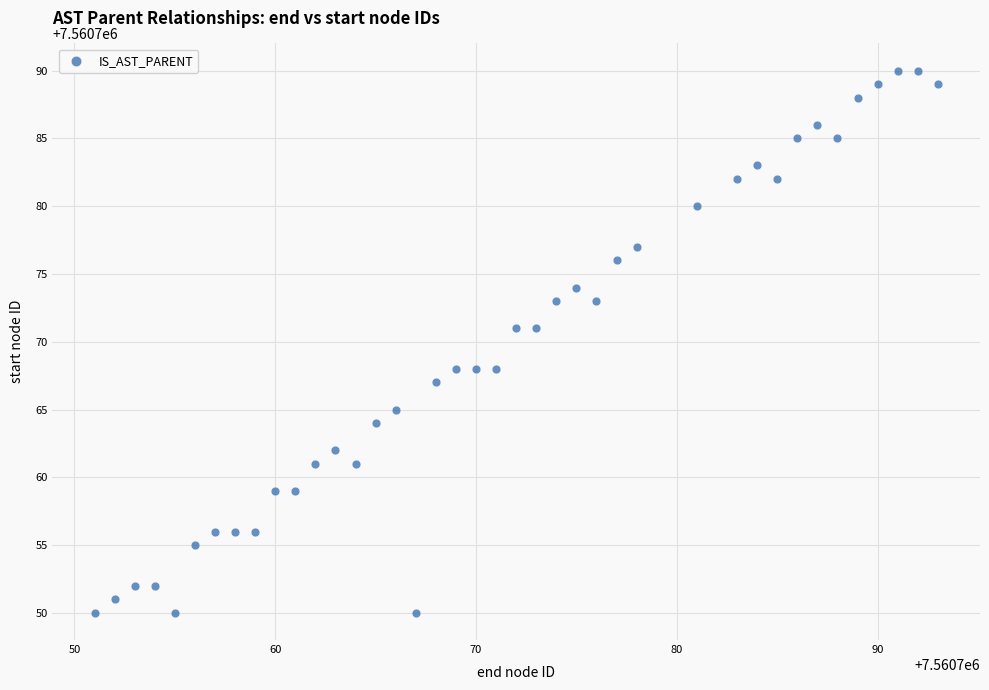

What is the range of X values (max minus min)?

42